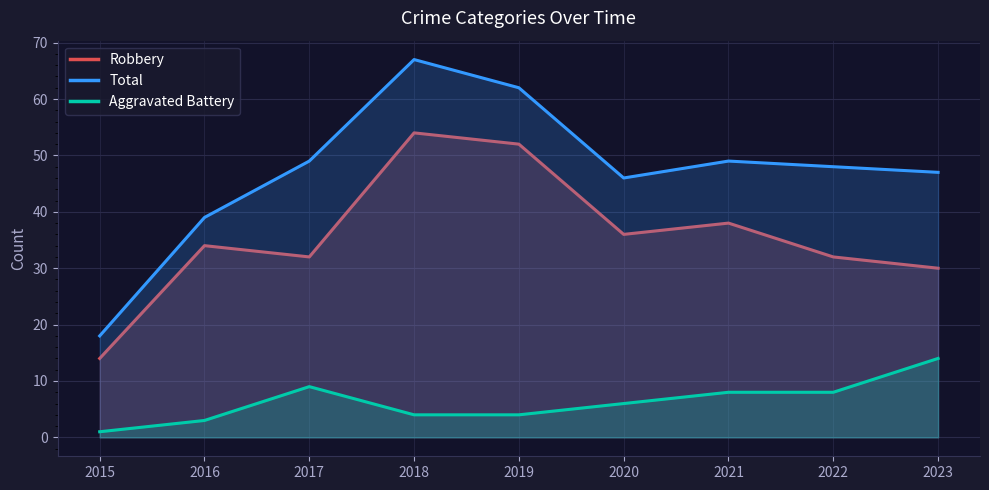

Reading left to right, what are all the values shown in this chart?

Robbery: 2015=14	2016=34	2017=32	2018=54	2019=52	2020=36	2021=38	2022=32	2023=30
Total: 2015=18	2016=39	2017=49	2018=67	2019=62	2020=46	2021=49	2022=48	2023=47
Aggravated Battery: 2015=1	2016=3	2017=9	2018=4	2019=4	2020=6	2021=8	2022=8	2023=14